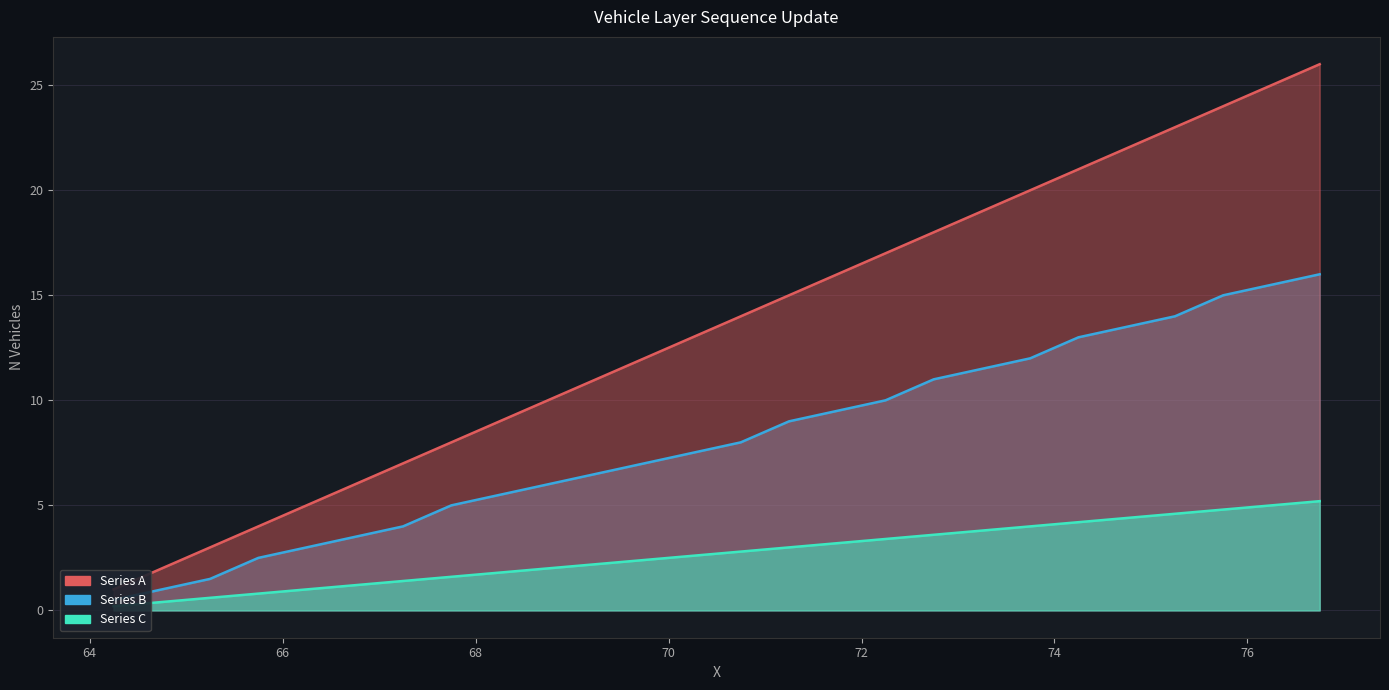

True or false: Series C and Series A intersect in this chart.

False